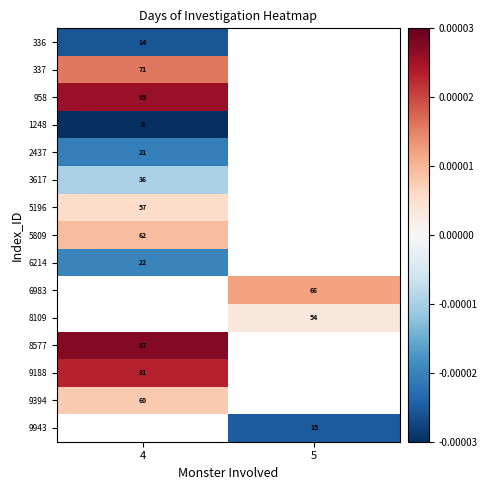

The value of 958 at 4 is 85.0. True or false?

True